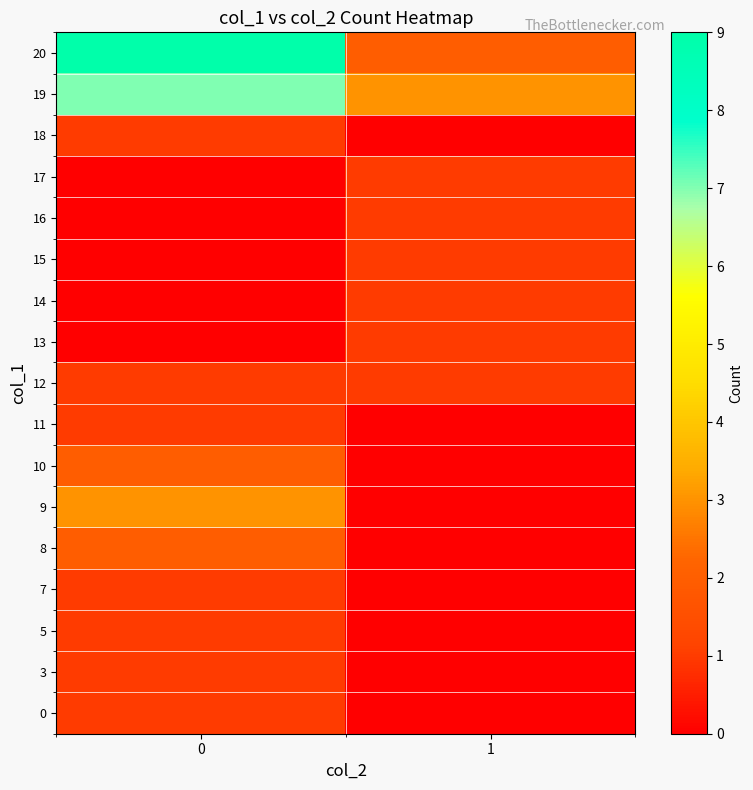

How many distinct data groups are displayed?

17